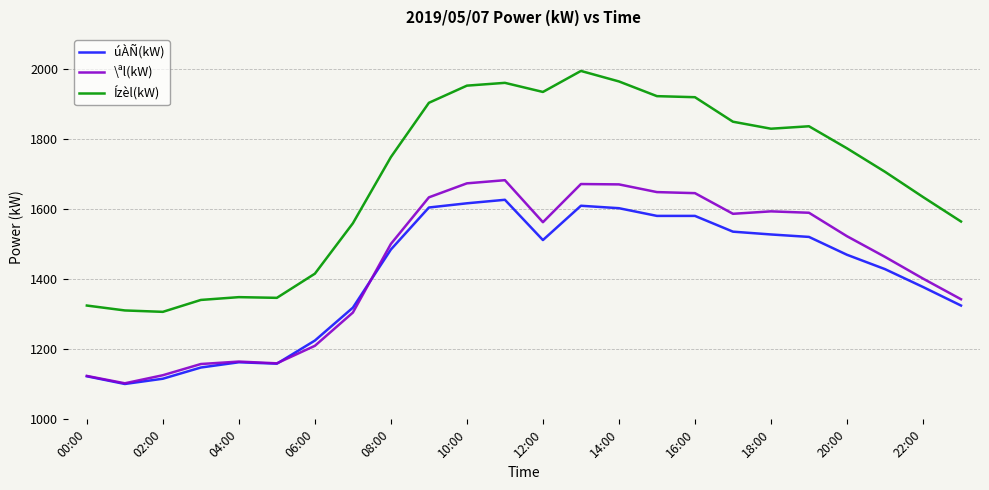

What are all the series names shown in the legend?

úÀÑ(kW), \ªl(kW), Ízèl(kW)